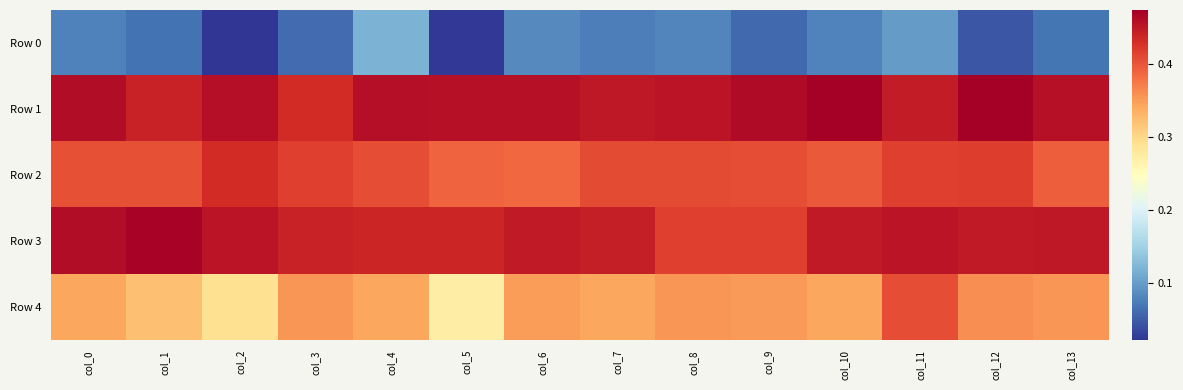

Reading left to right, list all the values displayed in this chart.

Row 0: col_0=0.1	col_1=0.1	col_2=0.0	col_3=0.1	col_4=0.1	col_5=0.0	col_6=0.1	col_7=0.1	col_8=0.1	col_9=0.1	col_10=0.1	col_11=0.1	col_12=0.0	col_13=0.1
Row 1: col_0=0.5	col_1=0.4	col_2=0.5	col_3=0.4	col_4=0.5	col_5=0.5	col_6=0.5	col_7=0.5	col_8=0.5	col_9=0.5	col_10=0.5	col_11=0.4	col_12=0.5	col_13=0.5
Row 2: col_0=0.4	col_1=0.4	col_2=0.4	col_3=0.4	col_4=0.4	col_5=0.4	col_6=0.4	col_7=0.4	col_8=0.4	col_9=0.4	col_10=0.4	col_11=0.4	col_12=0.4	col_13=0.4
Row 3: col_0=0.5	col_1=0.5	col_2=0.5	col_3=0.4	col_4=0.4	col_5=0.4	col_6=0.4	col_7=0.4	col_8=0.4	col_9=0.4	col_10=0.4	col_11=0.5	col_12=0.4	col_13=0.5
Row 4: col_0=0.3	col_1=0.3	col_2=0.3	col_3=0.4	col_4=0.3	col_5=0.3	col_6=0.4	col_7=0.3	col_8=0.4	col_9=0.4	col_10=0.3	col_11=0.4	col_12=0.4	col_13=0.4